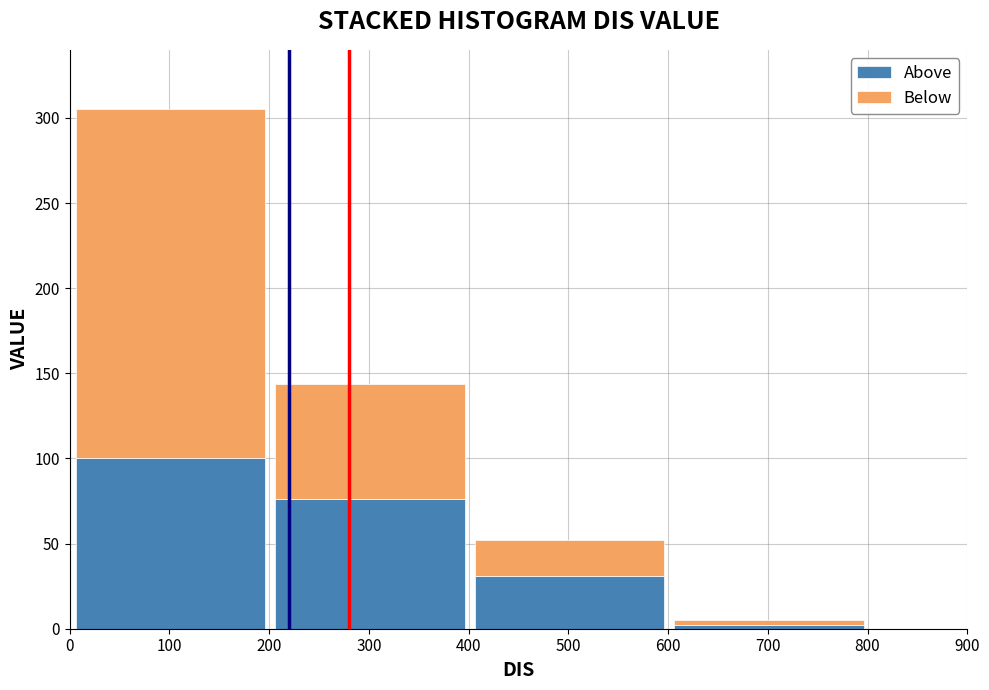

At which label does Above reach its peak?

100